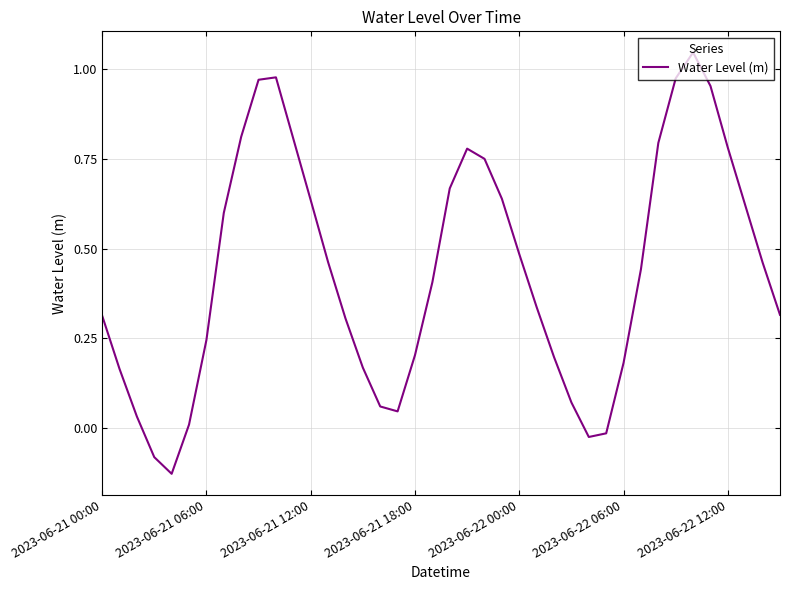

What is the value of the 34th point from the left?

1.0